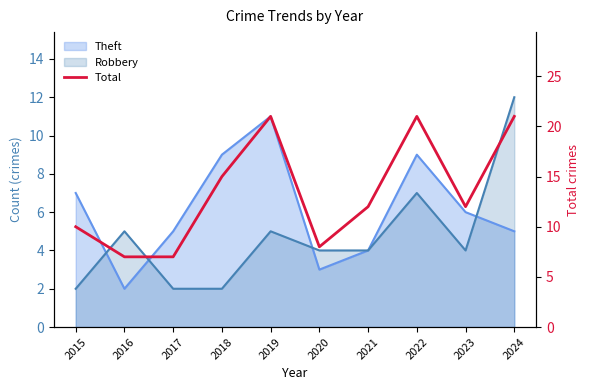

How many lines are shown in the chart?

1